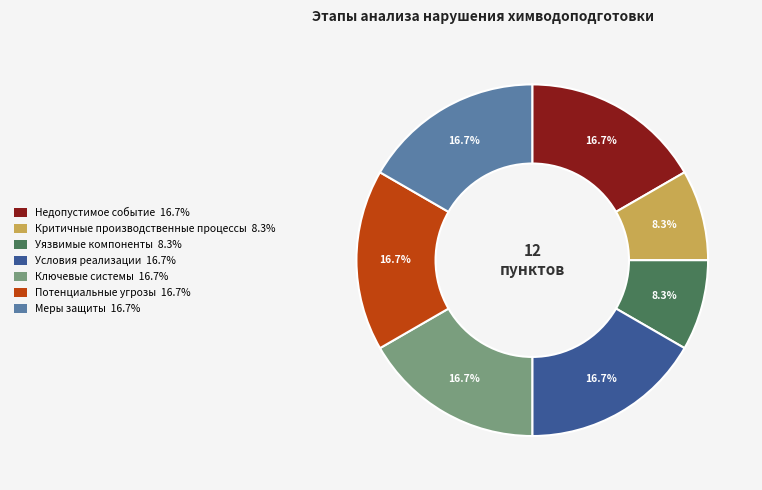

The Потенциальные угрозы slice represents 27% of the pie. True or false?

False